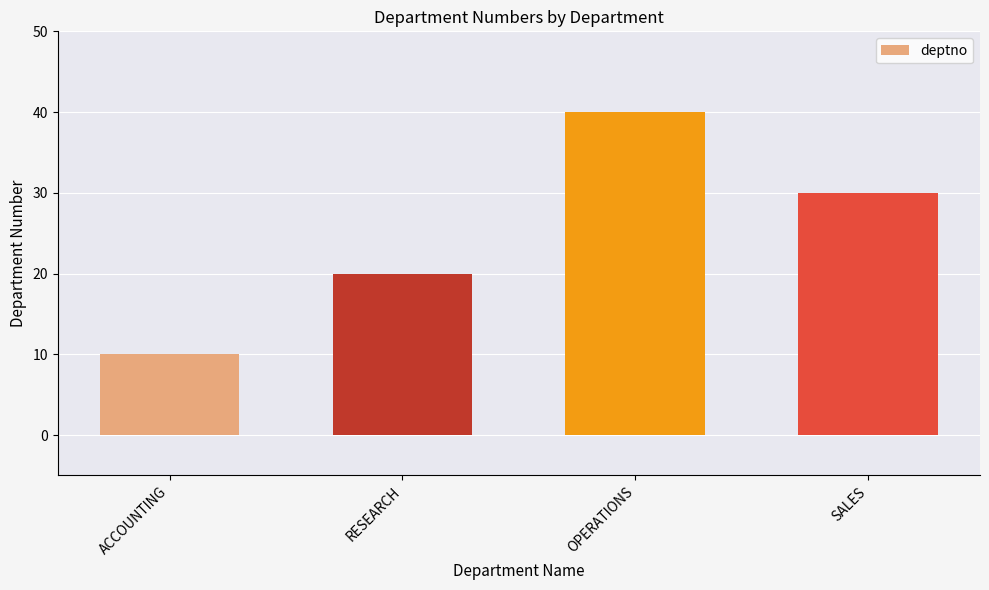

Reading left to right, what are all the values shown in this chart?

ACCOUNTING=10	RESEARCH=20	OPERATIONS=40	SALES=30